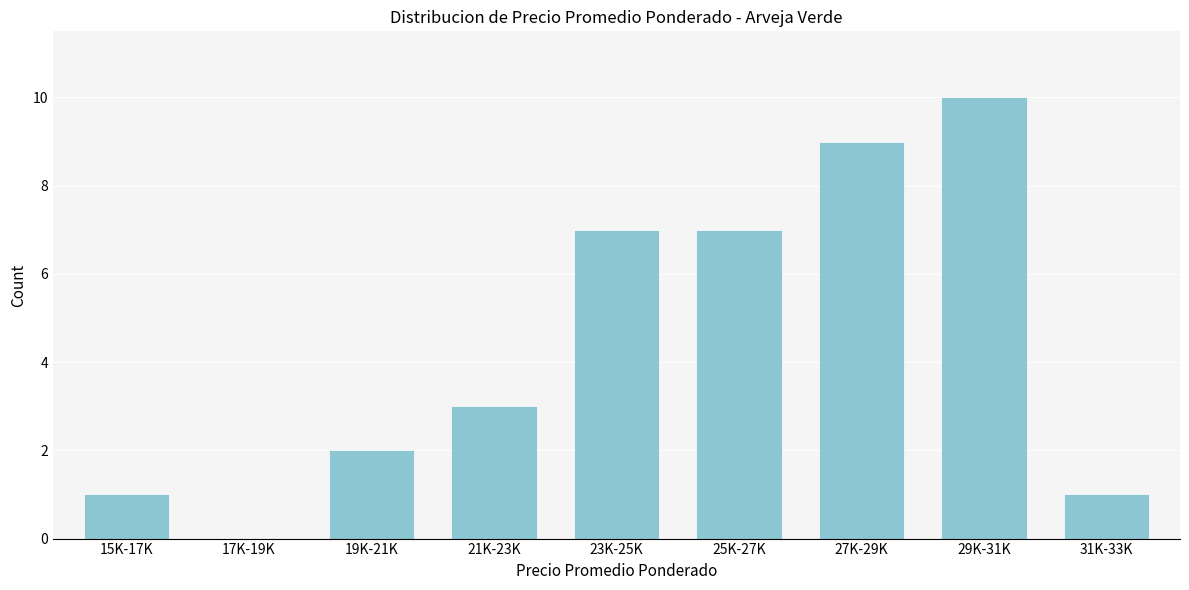

Reading left to right, what are all the values shown in this chart?

15K-17K=1	17K-19K=0	19K-21K=2	21K-23K=3	23K-25K=7	25K-27K=7	27K-29K=9	29K-31K=10	31K-33K=1